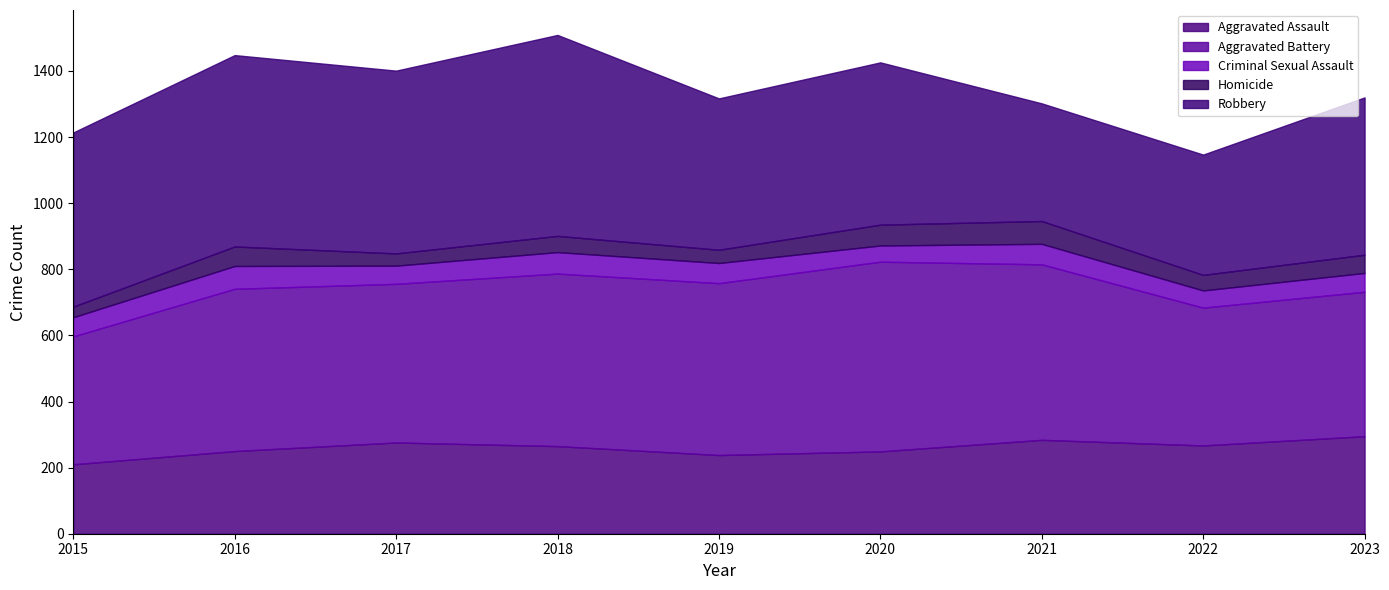

List the labels in order of Aggravated Assault value, smallest first.

2015, 2019, 2020, 2016, 2018, 2022, 2017, 2021, 2023